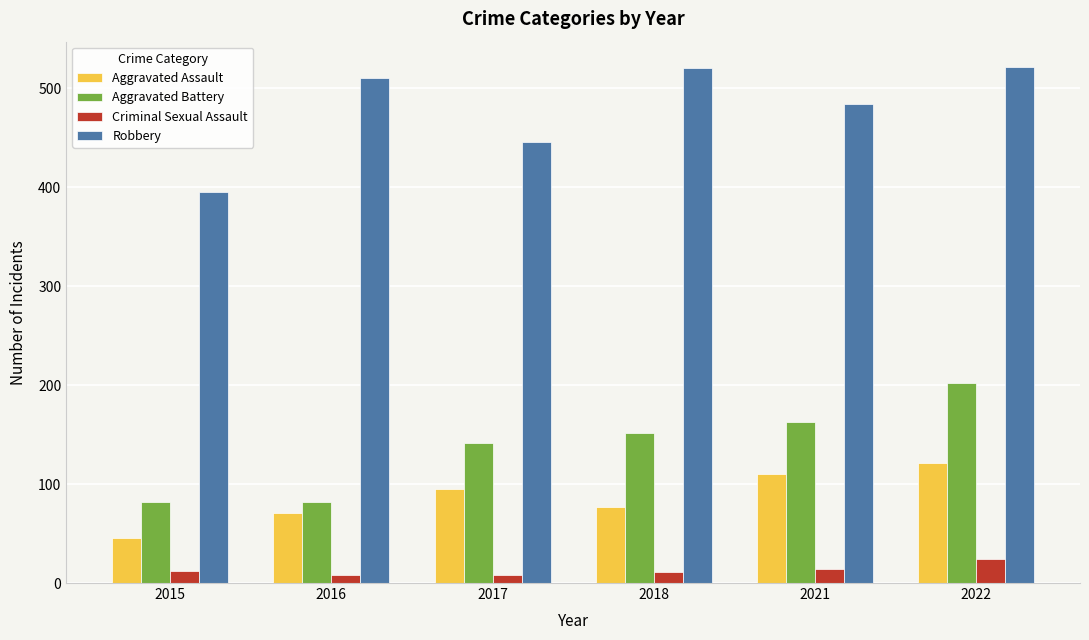

How many series are shown in this chart?

4